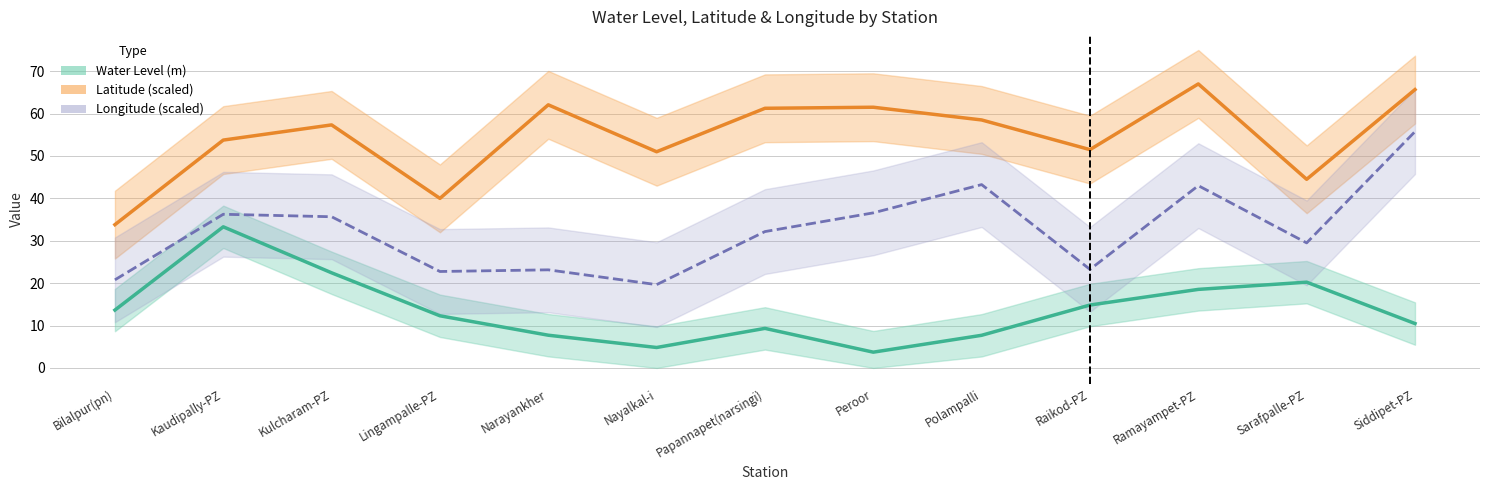

Which series has the largest range (max minus min)?

Longitude (scaled)